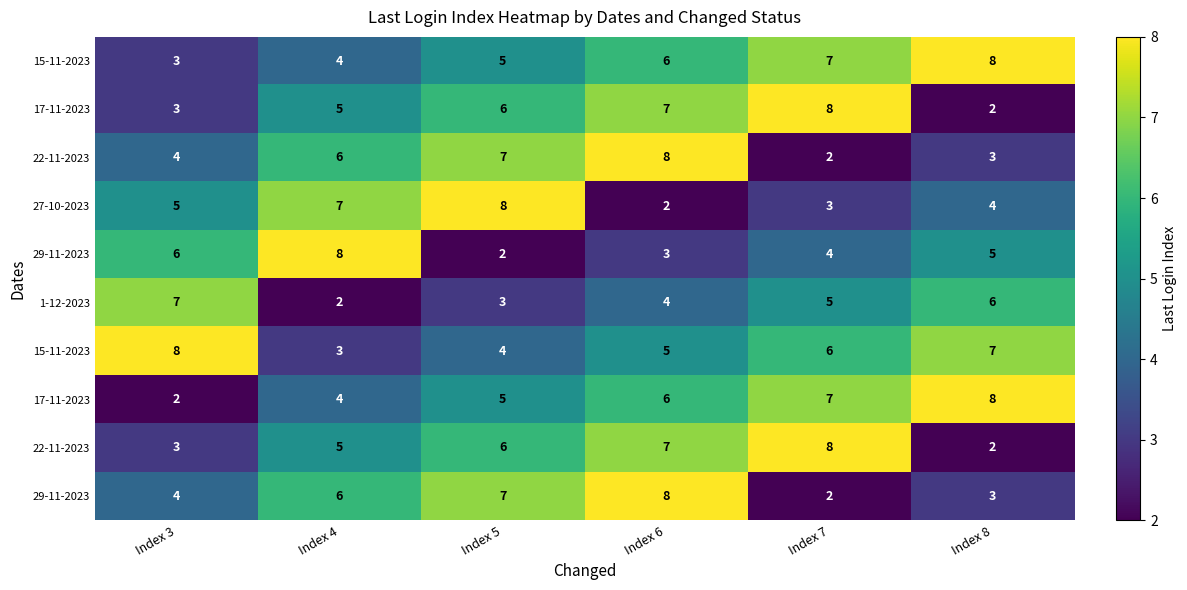

Between Index 8 and Index 4, which is larger?

Index 8